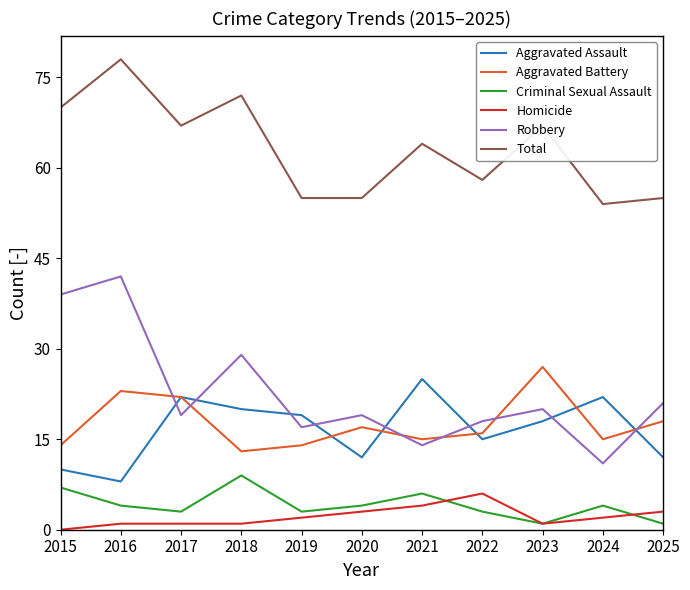

True or false: Criminal Sexual Assault and Total cross at least once.

False